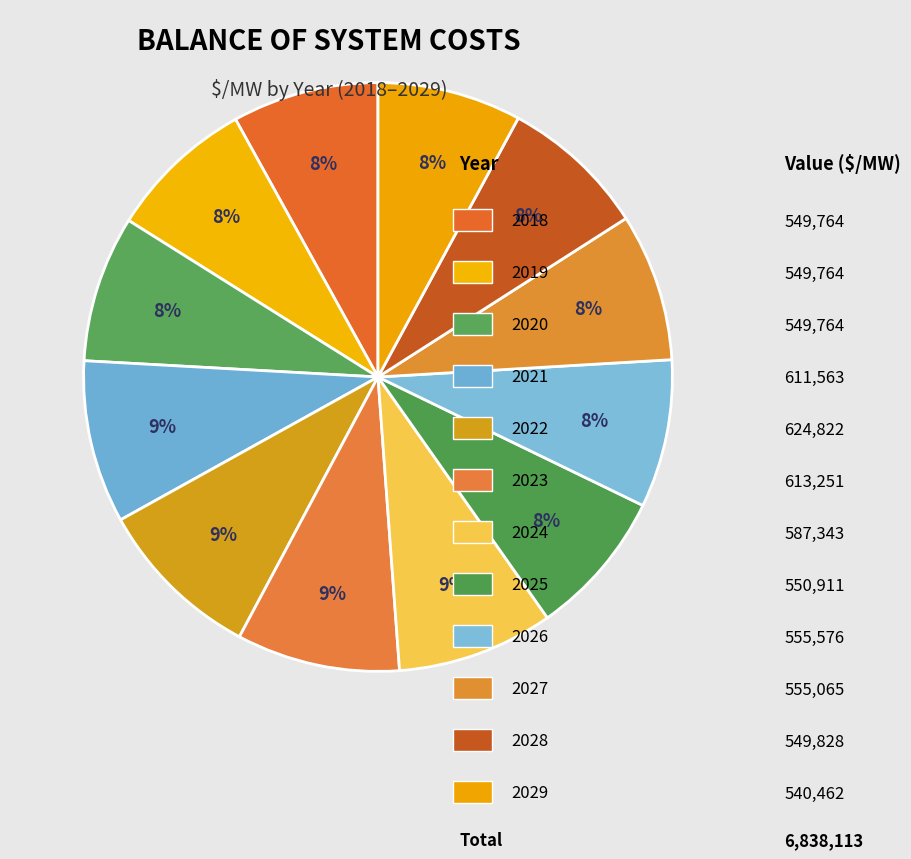

How many segments does this pie chart have?

12